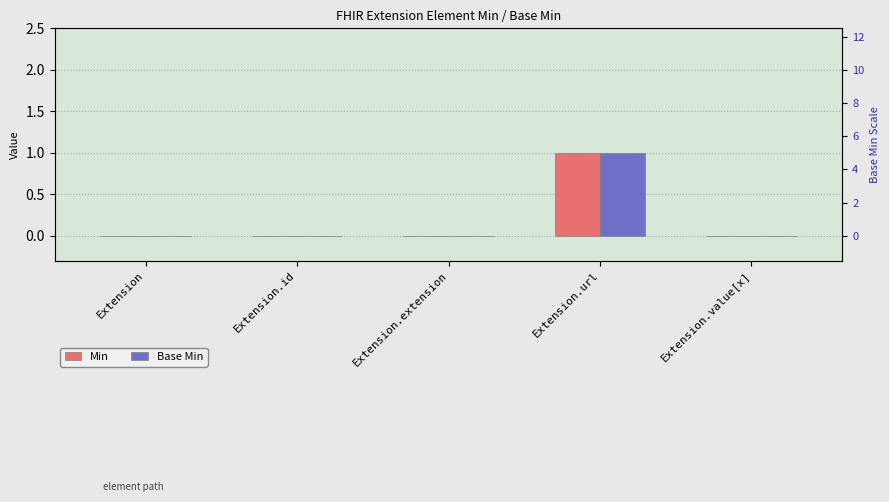

Reading left to right, what are all the values shown in this chart?

Min: Extension=0	Extension.id=0	Extension.extension=0	Extension.url=1	Extension.value[x]=0
Base Min: Extension=0	Extension.id=0	Extension.extension=0	Extension.url=1	Extension.value[x]=0